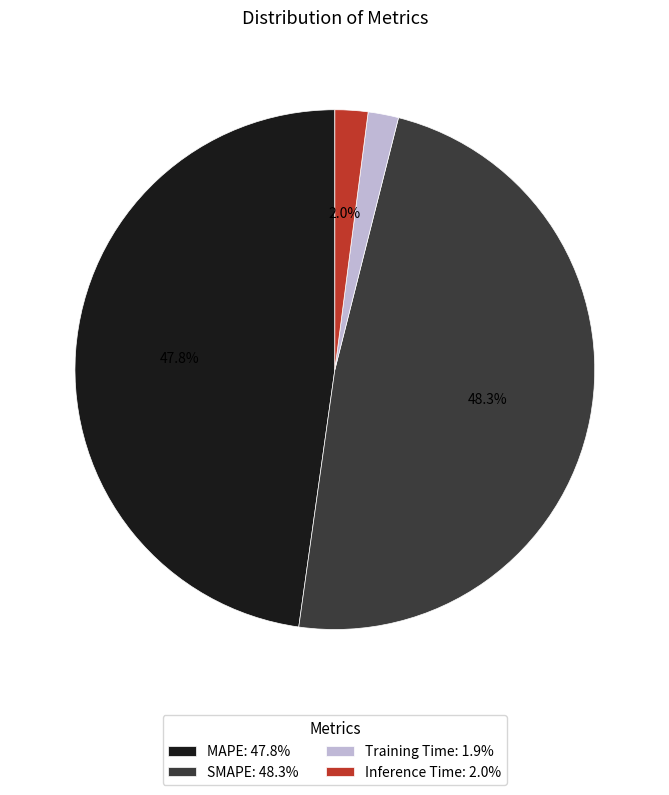

To the nearest percent, what is the average slice percentage?

25%